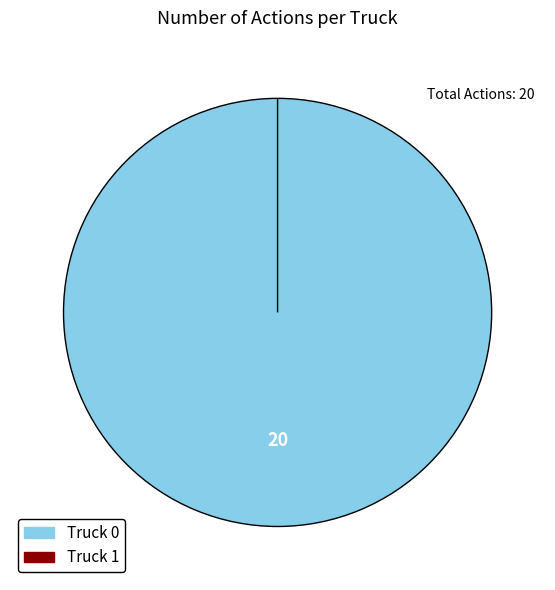

Do Truck 1 and Truck 0 together represent more than half of the pie?

Yes